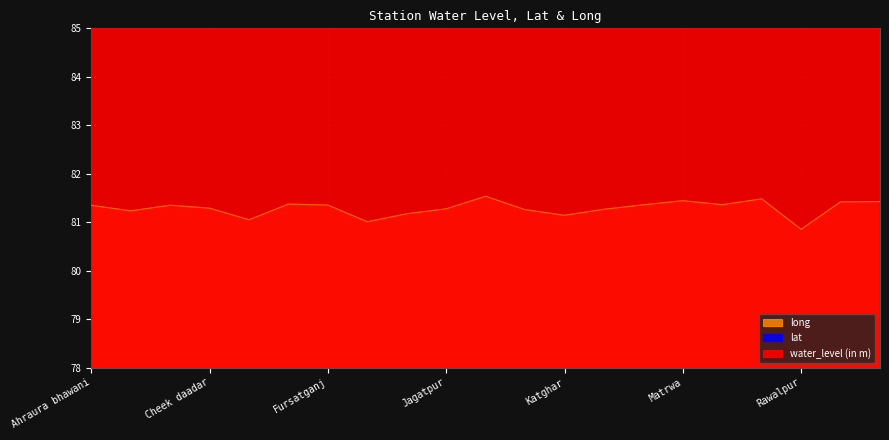

At which label does long reach its minimum?

Rawalpur